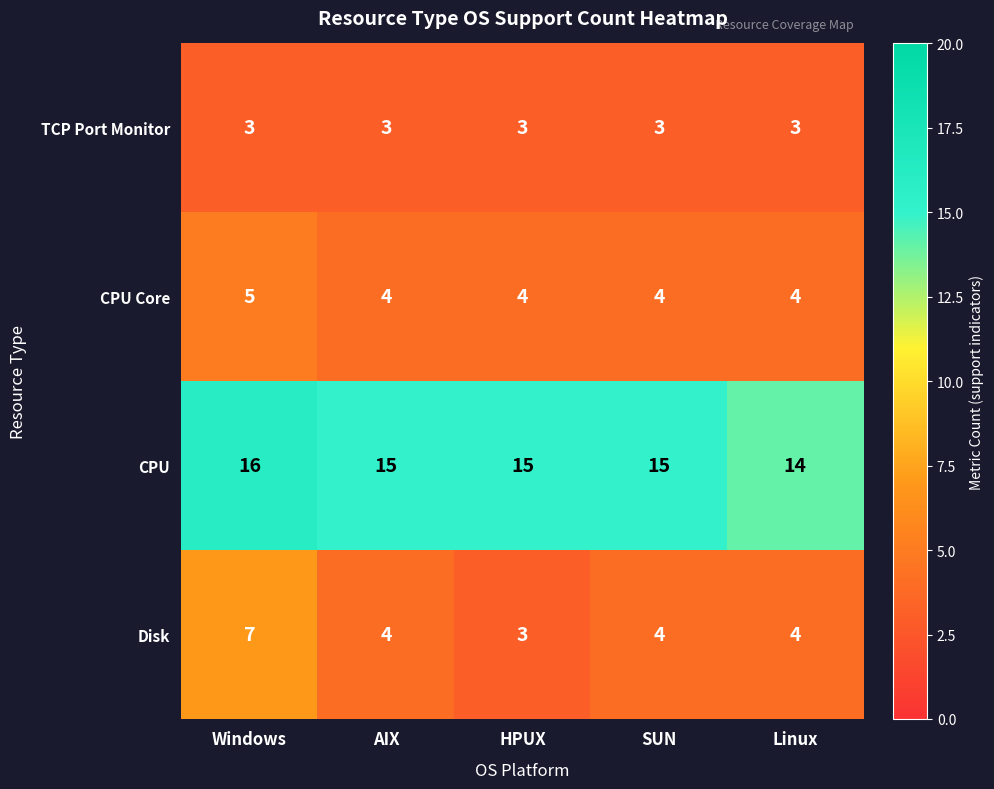

What is the greatest value displayed?

16